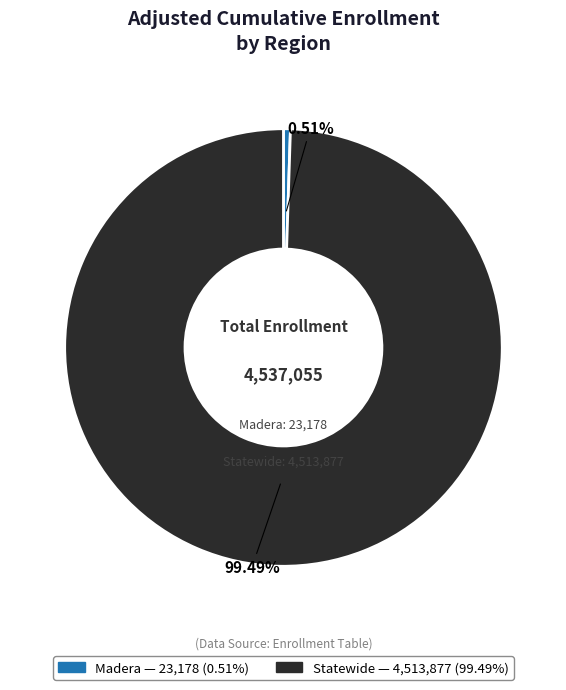

What percentage is the Madera slice, to the nearest percent?

1%